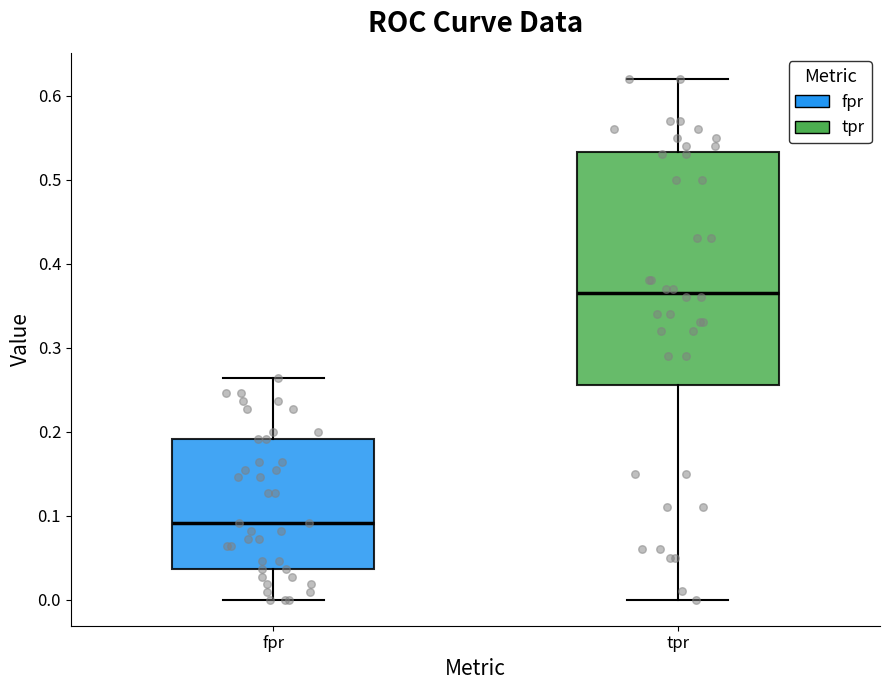

Where does the lower whisker of the box for fpr end on the y-axis? The values are not printed on the chart, so give them approximately, as read against the axis.

0.00